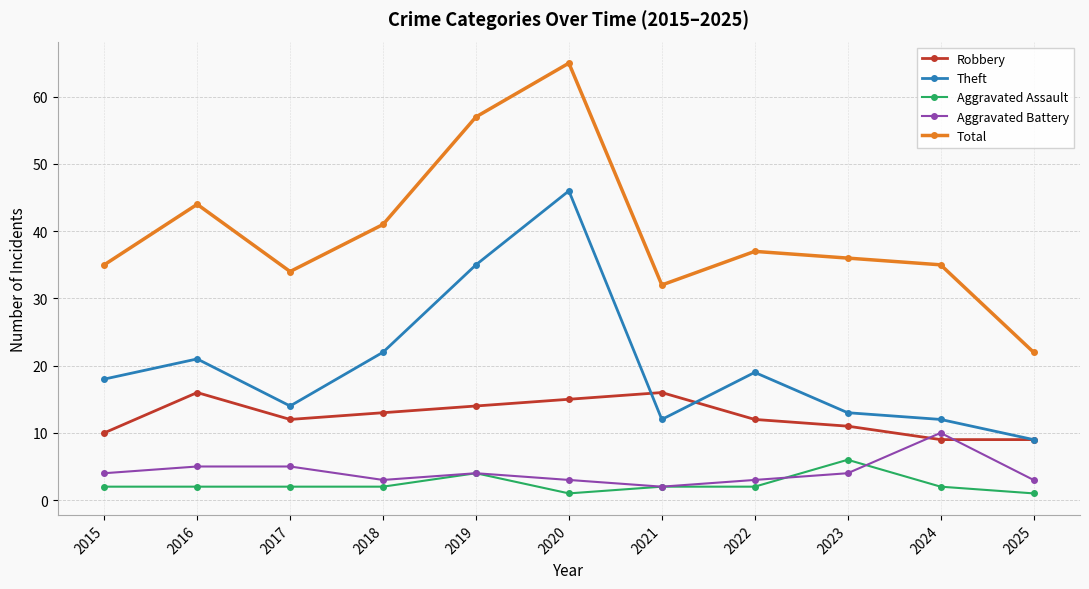

What is the lowest value of the Theft series?

9